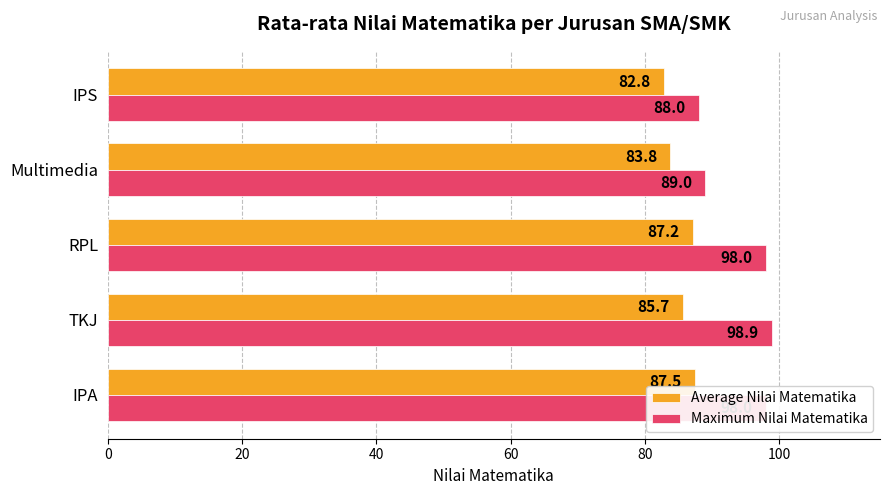

Is the value of Average Nilai Matematika at RPL greater than the value of Maximum Nilai Matematika at IPS?

No